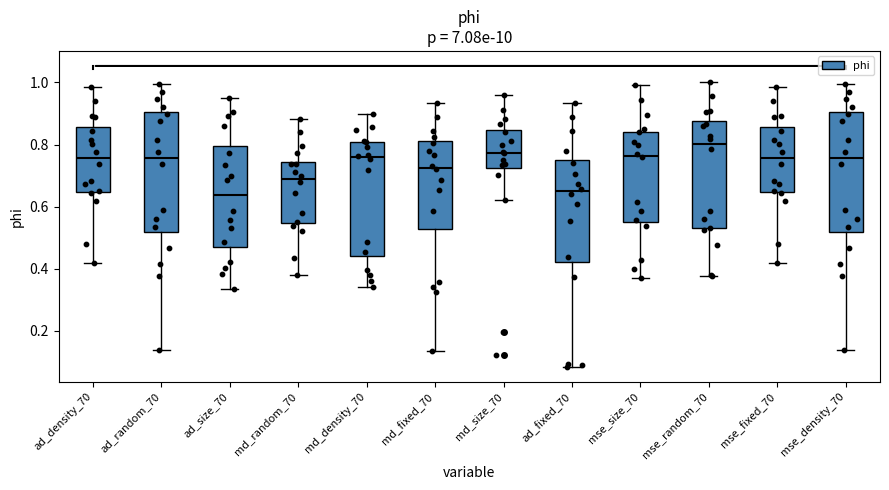

Which box's median line is the highest?

mse_random_70